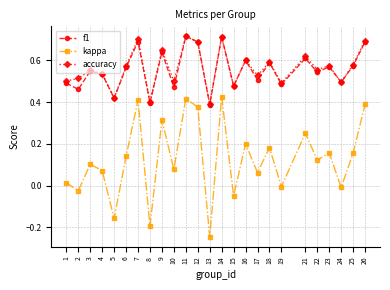

How many interior local valleys does the f1 series have?

10